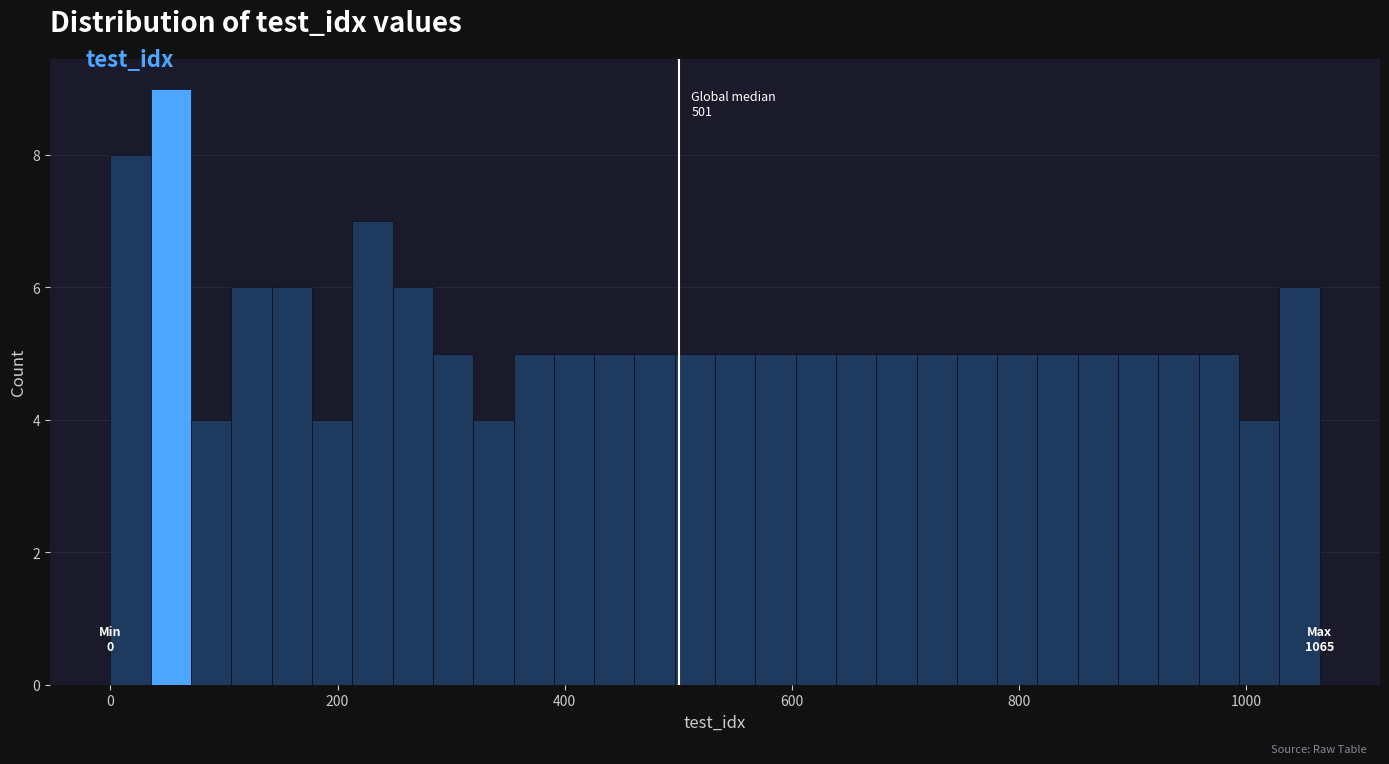

Read against the x-axis, roughly where is the centre of the tallest bar?

60